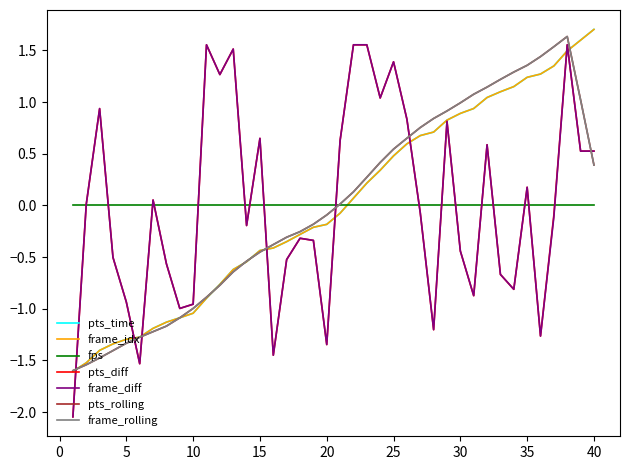

Which series has the widest spread of values?

pts_diff